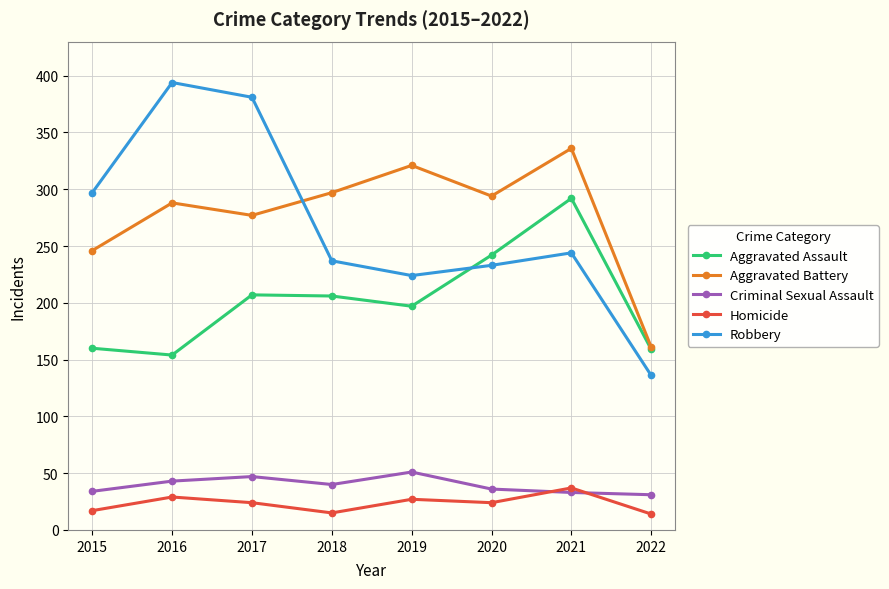

Is it true that Aggravated Battery equals 277 at 2017?

True